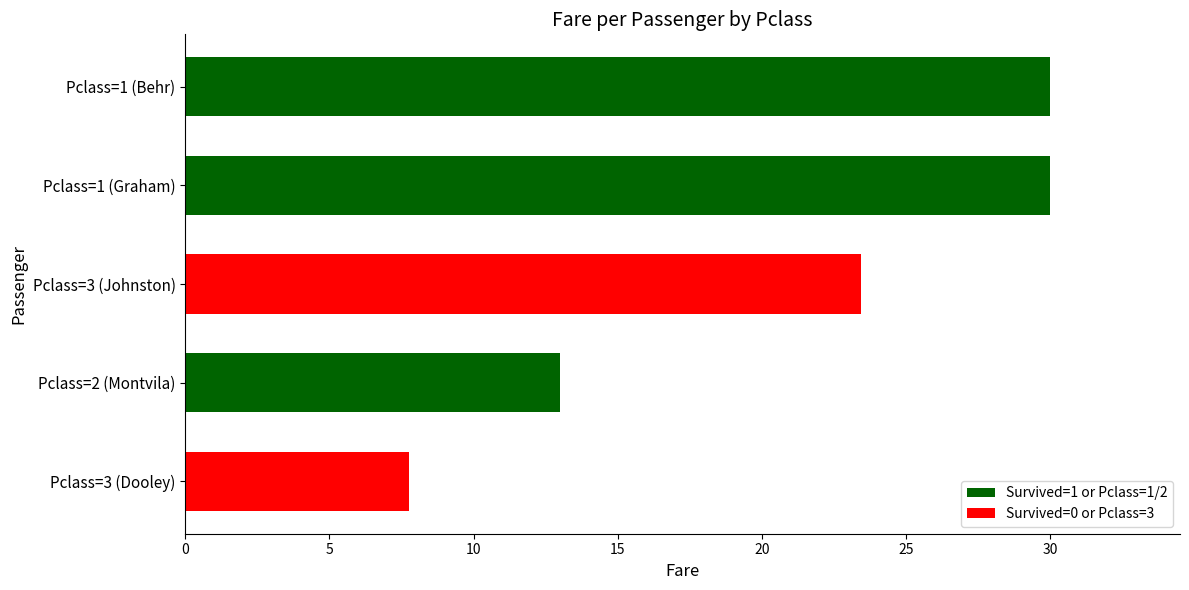

What value does the data have at Pclass=1 (Behr)?

30.0